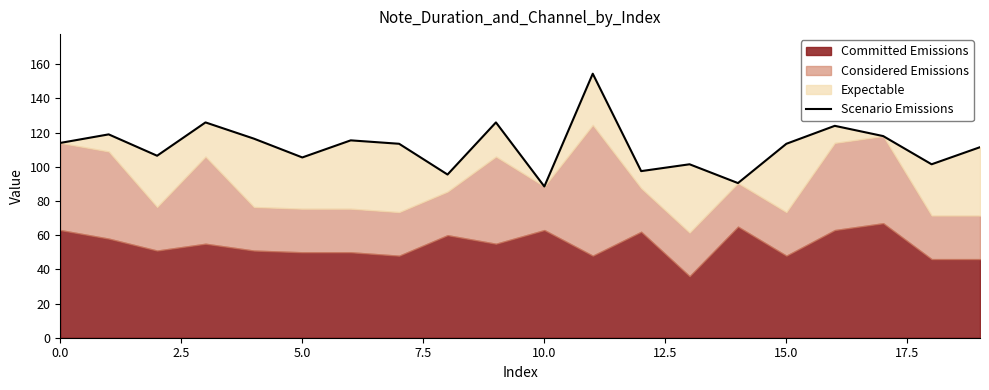

What is the label of the 5th point from the right?

15